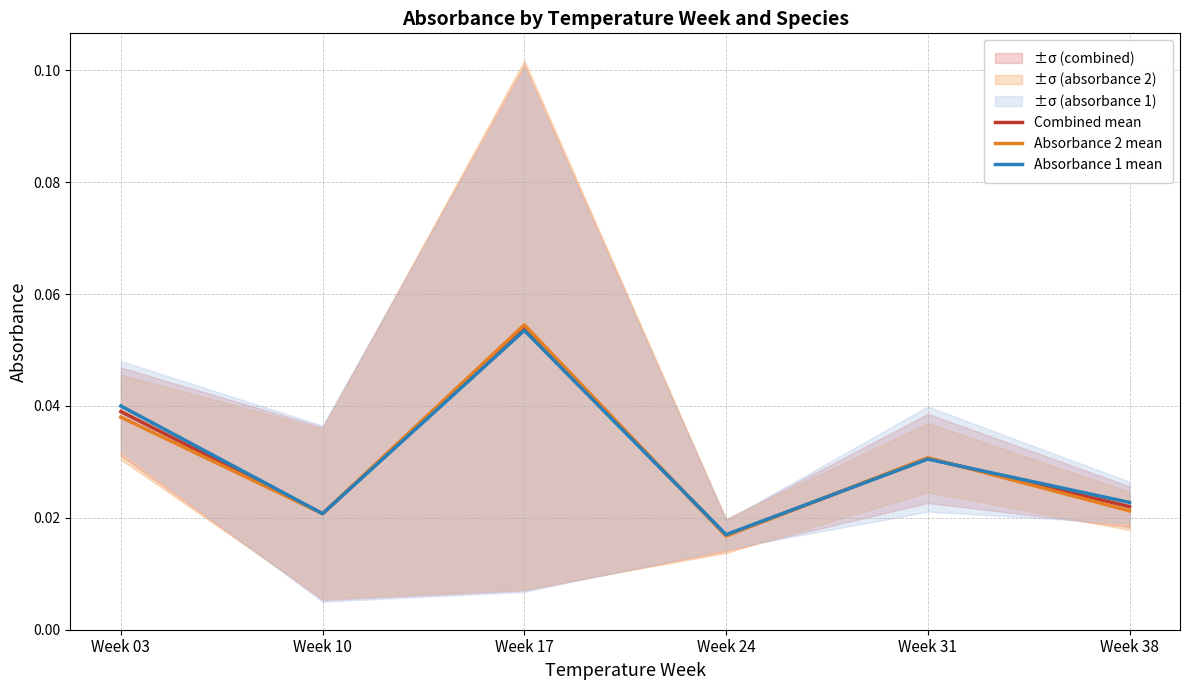

At which category does the chart reach its minimum across all series?

Week 24